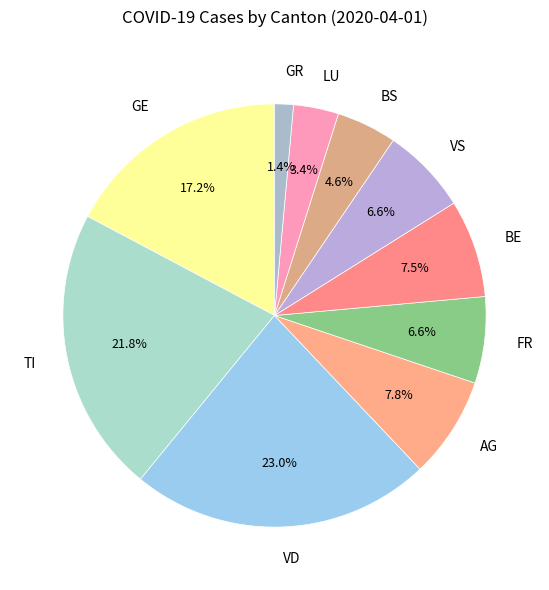

Is there any slice that represents more than half of the pie?

No